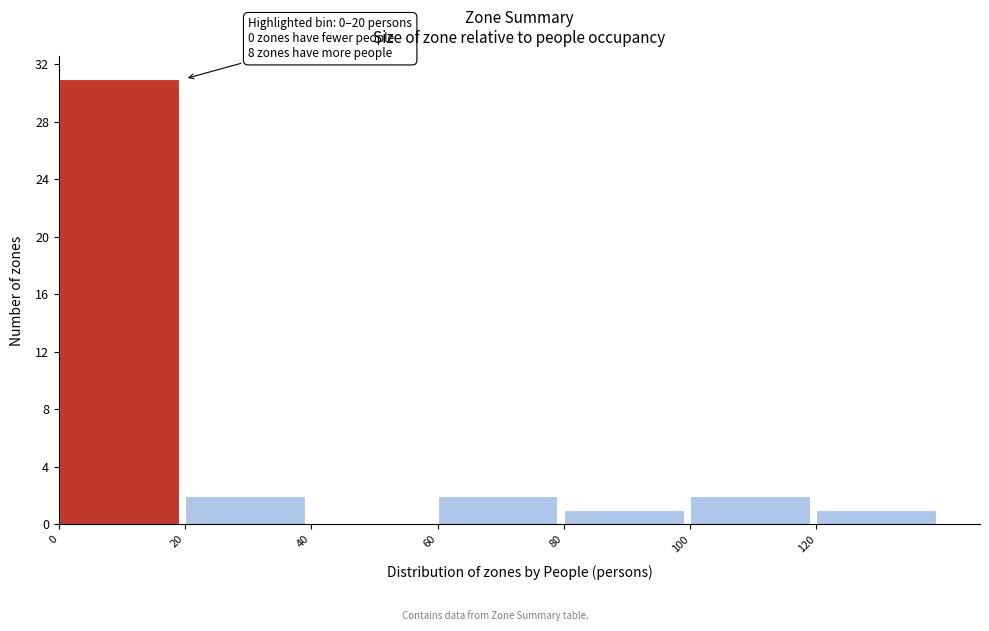

Which range on the x-axis has the tallest bar?

0 to 20